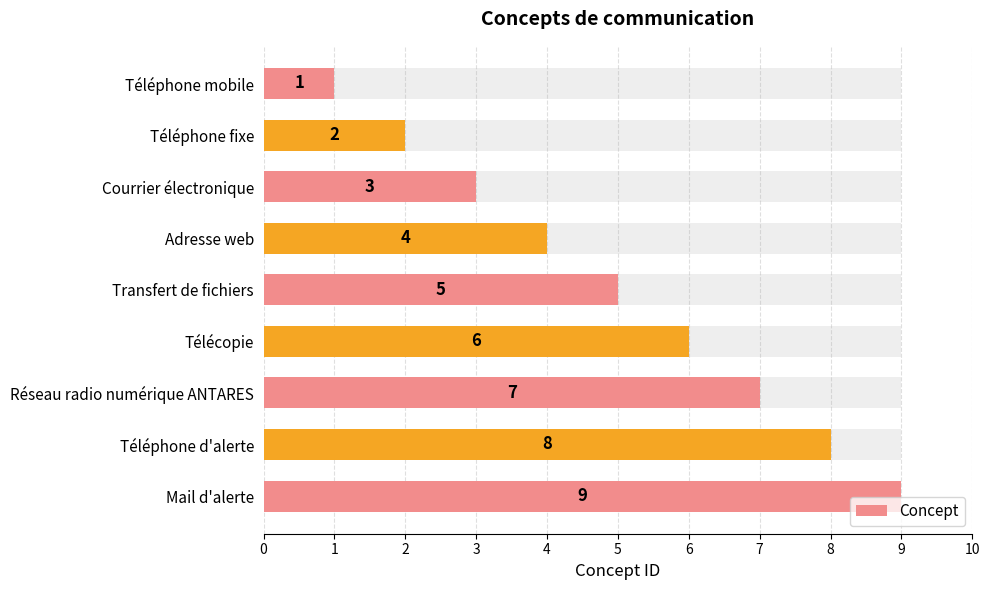

What is the average value?

5